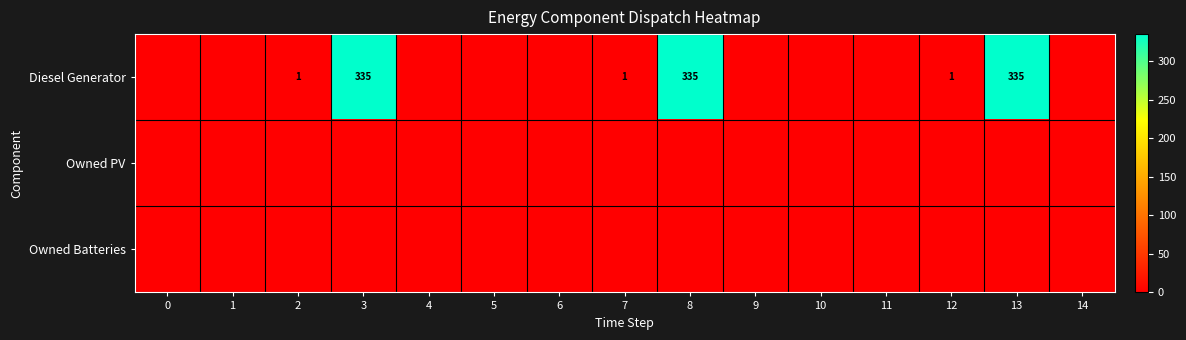

At how many categories does at least one series exceed 41?

3